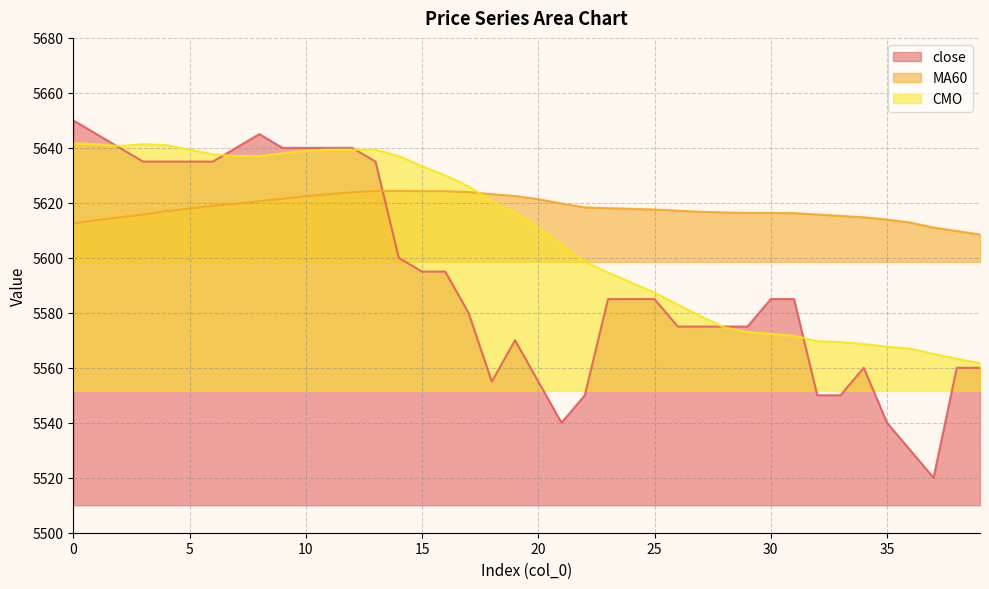

What is the minimum value shown in the chart?

5520.0